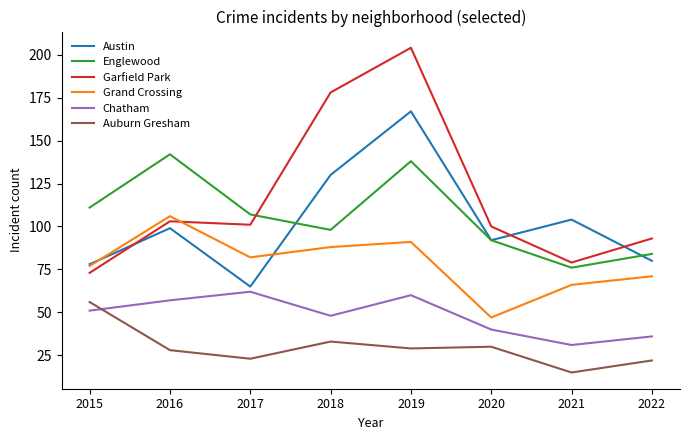

The Englewood series shows 92 at 2020. True or false?

True